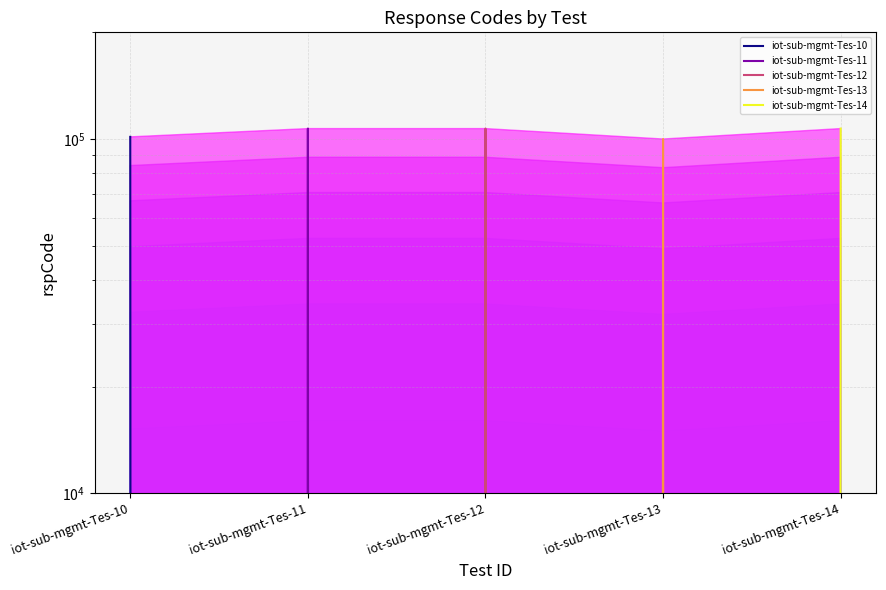

What is the average value of the iot-sub-mgmt-Tes-13 series?

20000